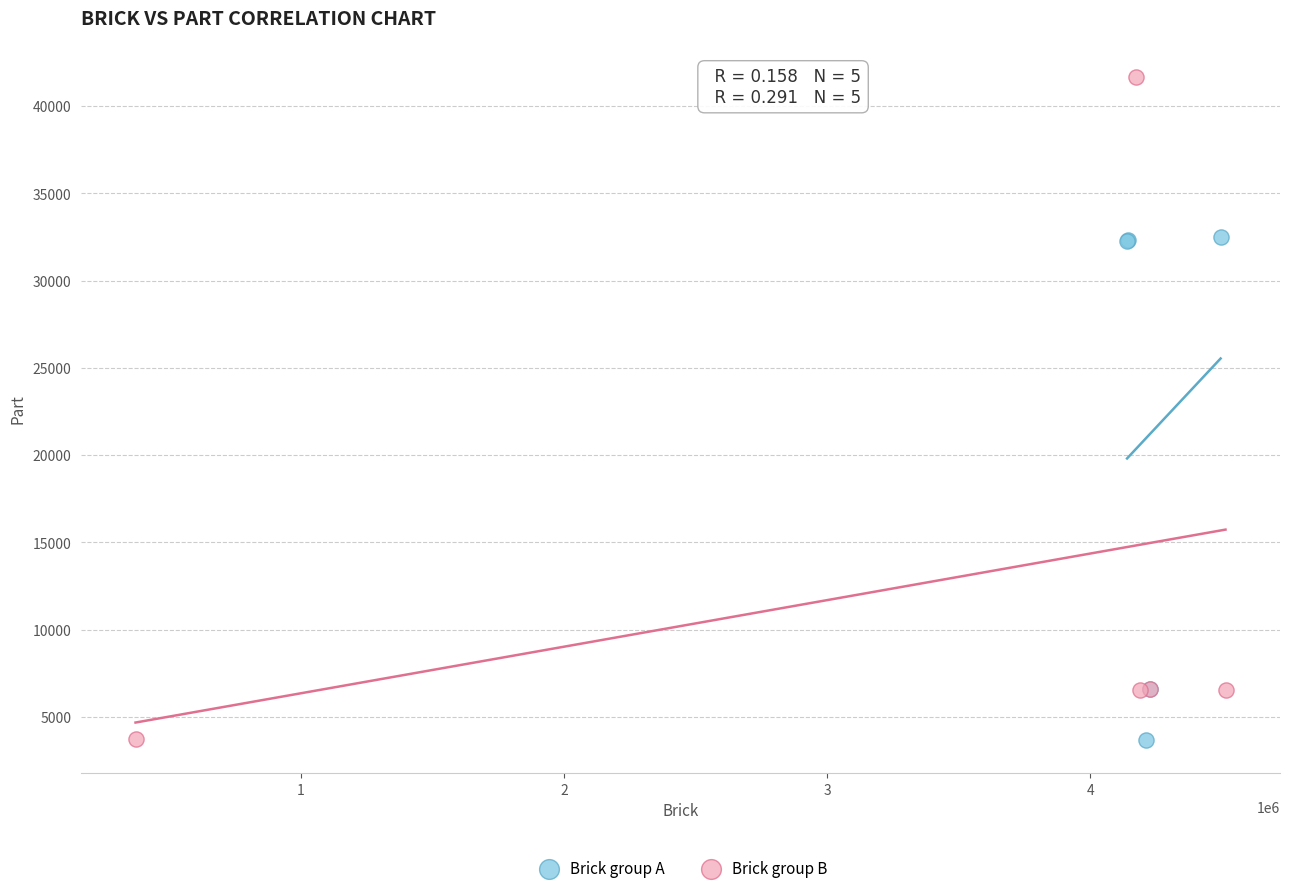

What are all the series names shown in the legend?

Brick group A, Brick group B